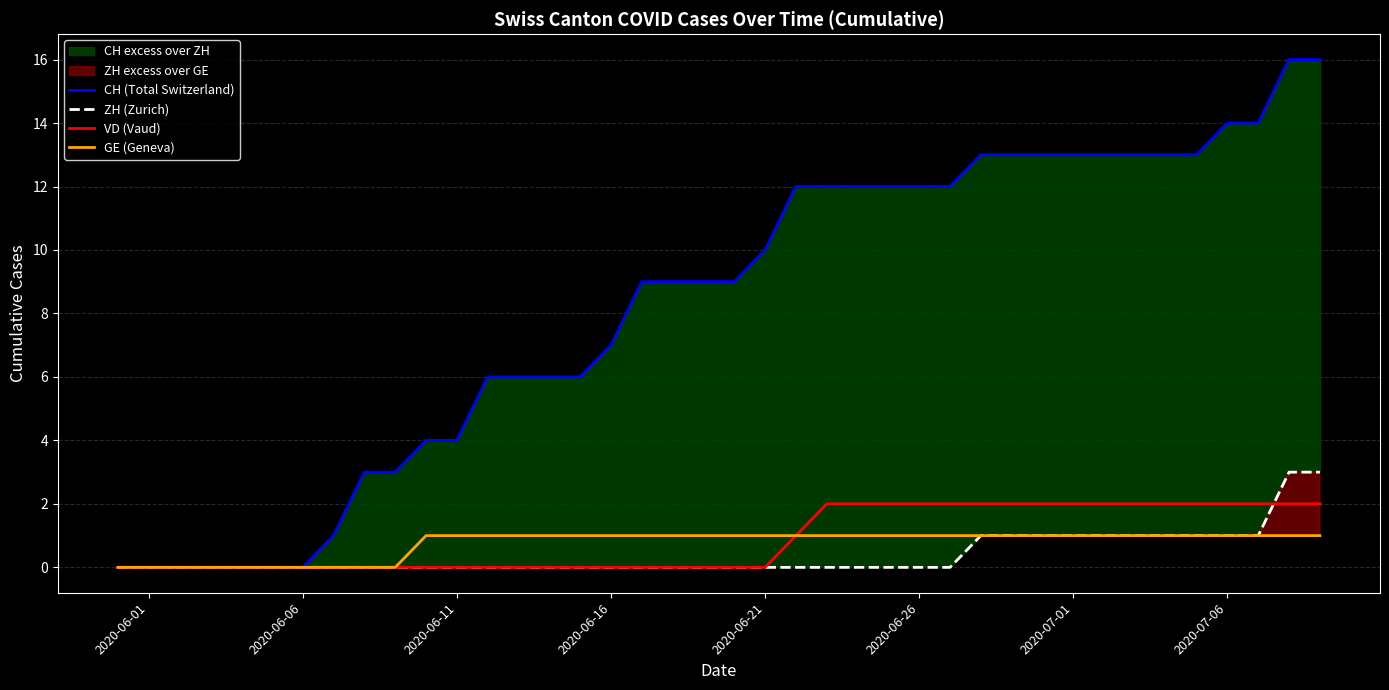

How many values in the GE (Geneva) series are below 1?

10